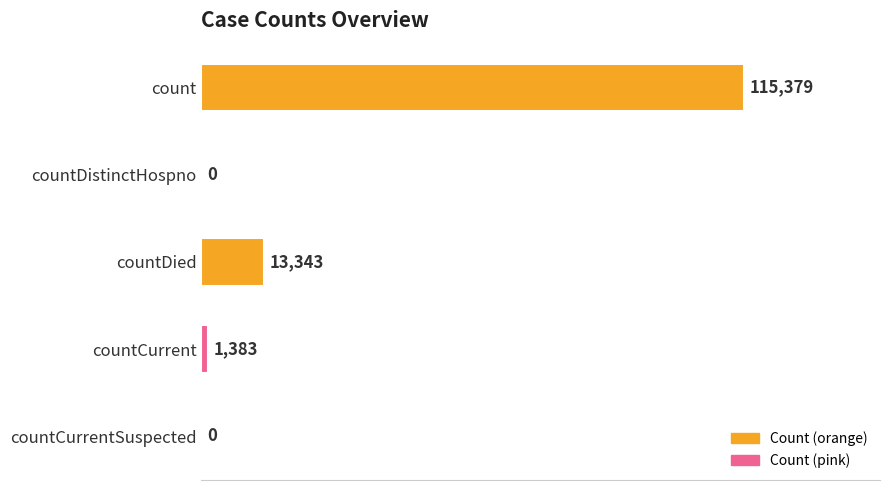

How many distinct data groups are displayed?

1